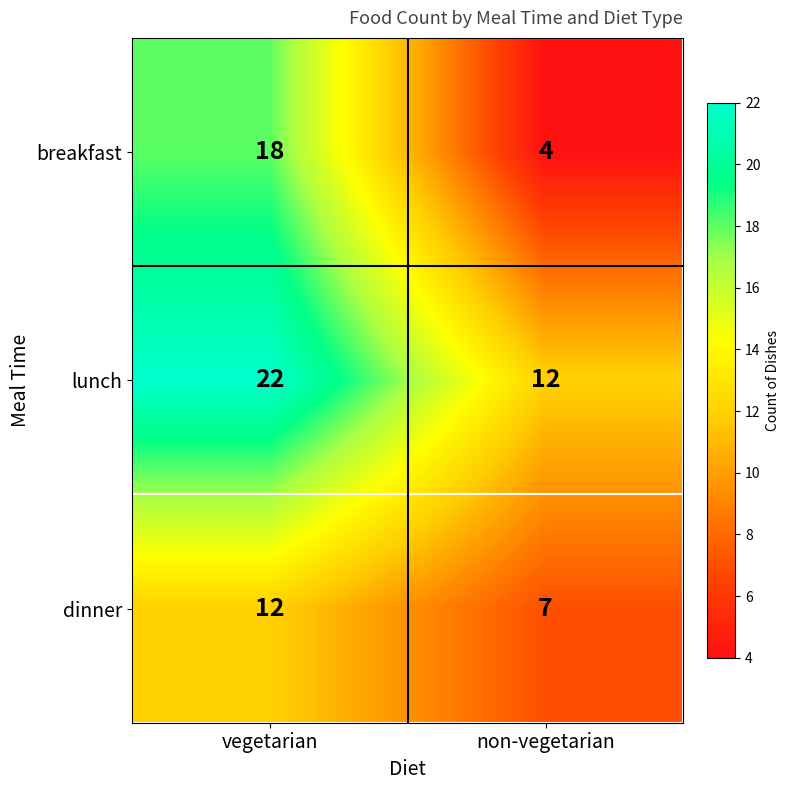

Between vegetarian and non-vegetarian, which series saw the biggest shift?

breakfast